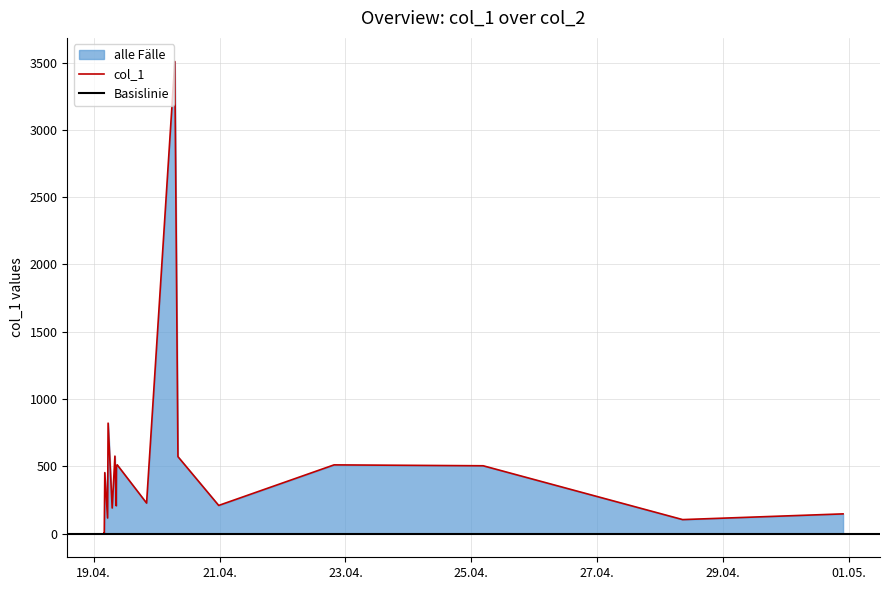

What is the label of the 14th point from the right?

2019-04-19 05:31:19